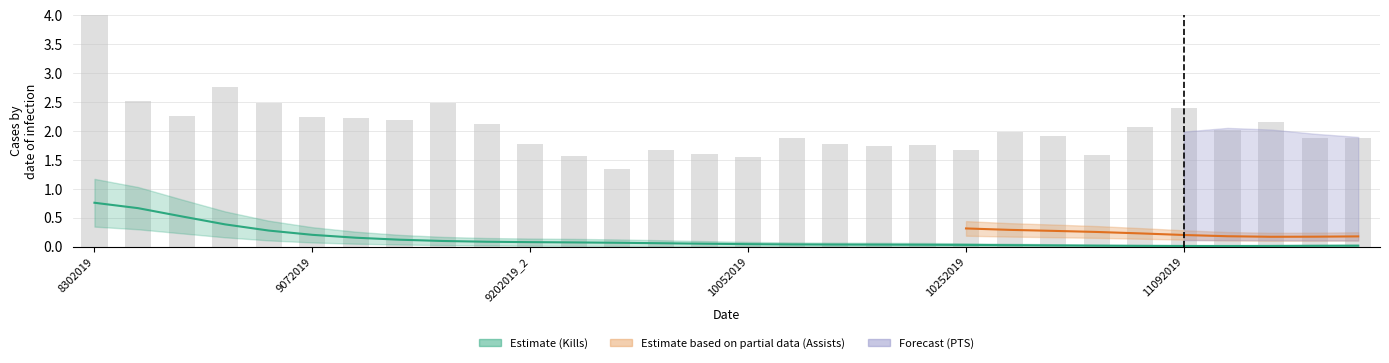

What is the sum of the values at 20 and 12?

3.0